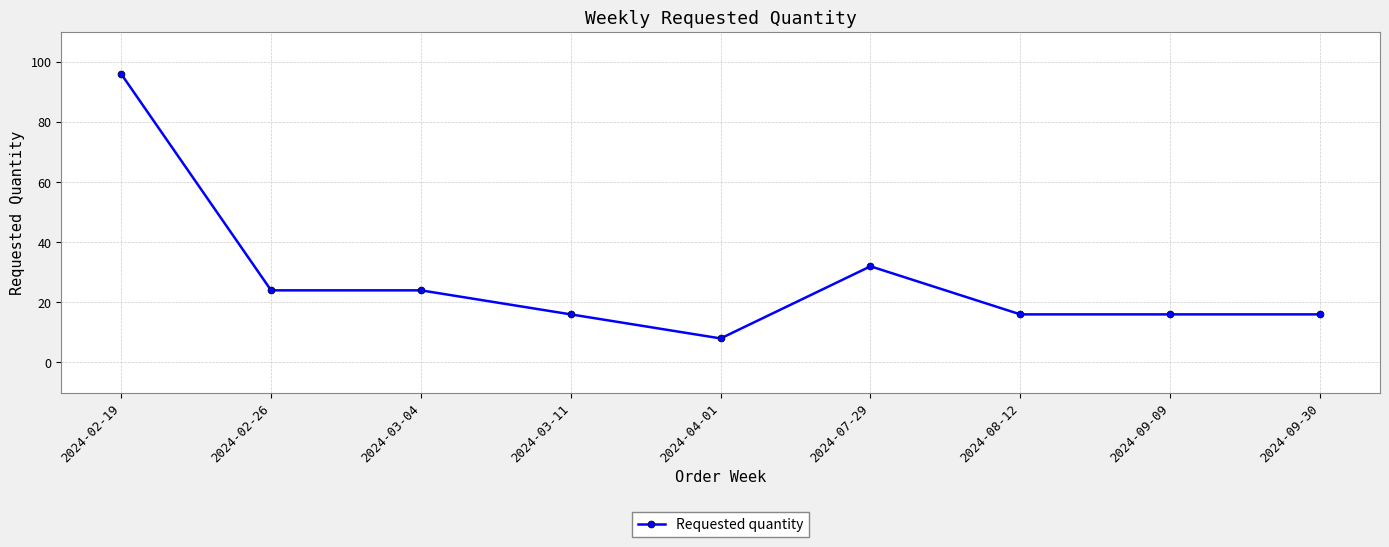

Does the chart have visible grid lines?

Yes